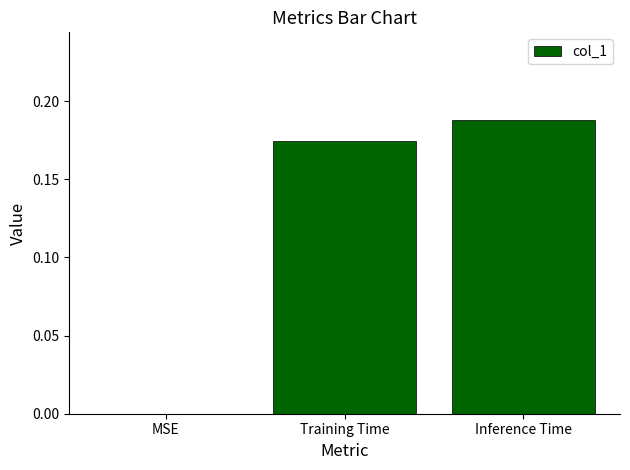

What is the sum of all values?

0.4